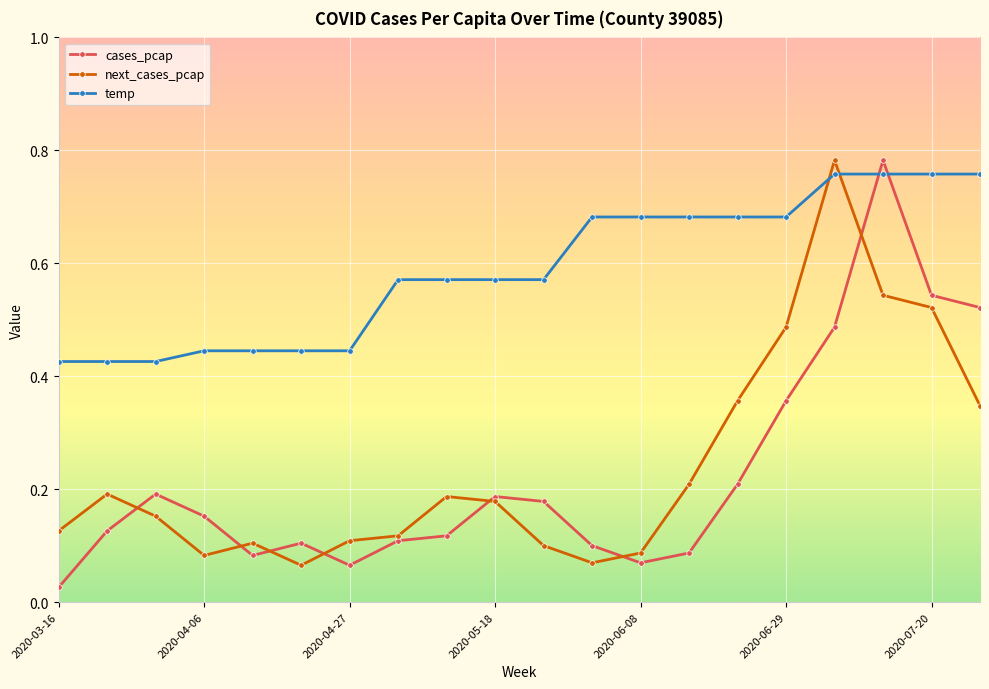

How many times do cases_pcap and temp cross each other?

2